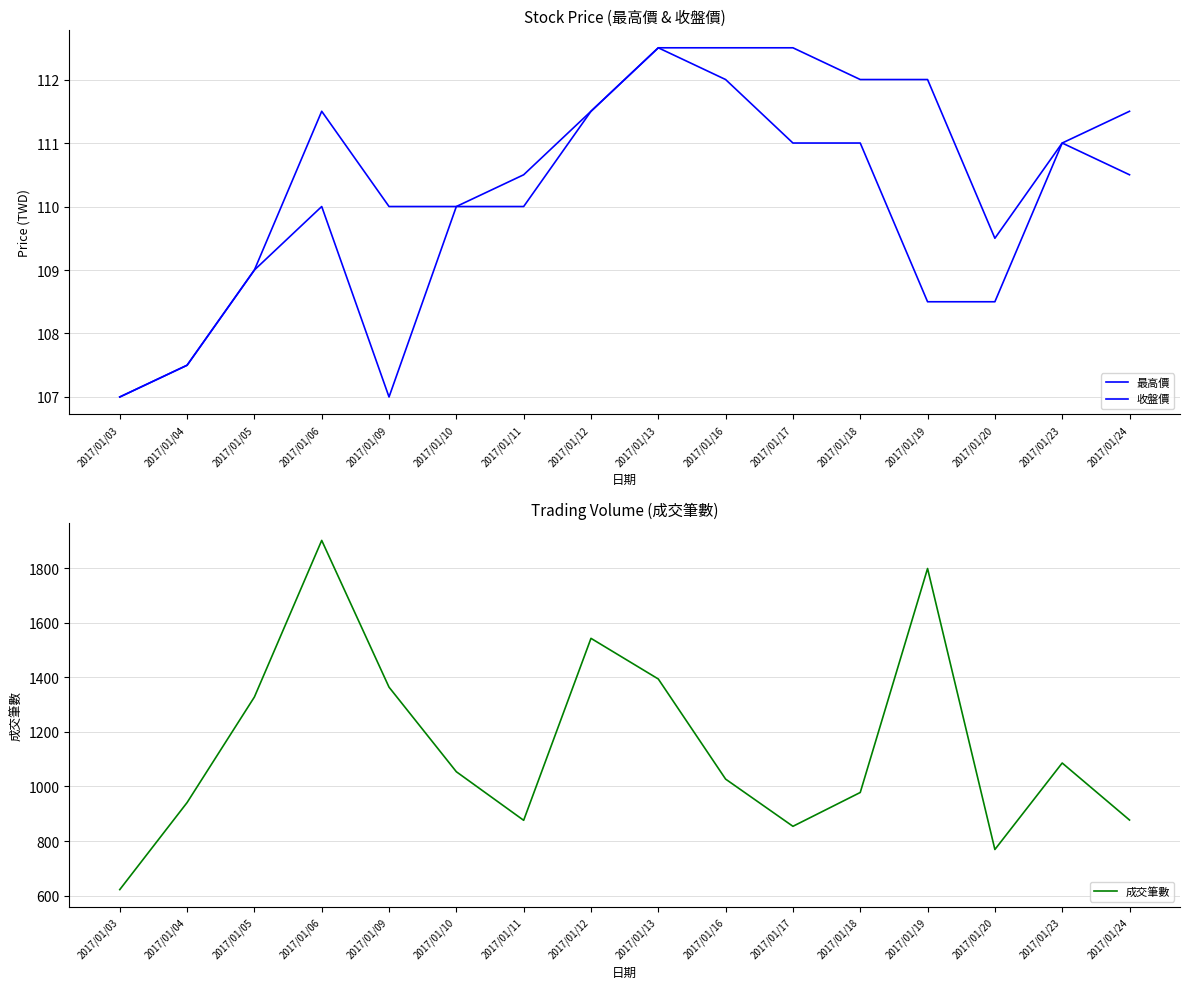

What is the value of the 收盤價 point at the 11th from the left?

111.0